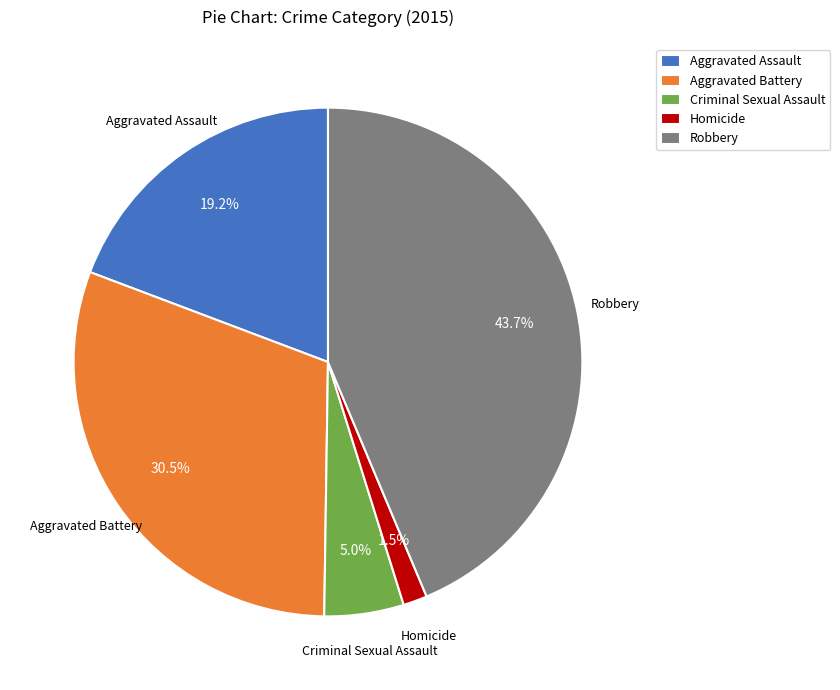

Does Homicide represent more than half of the total?

No